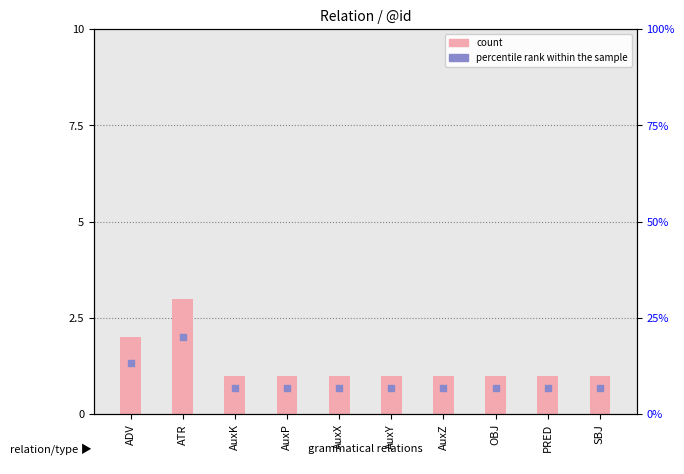

Which series contains the lowest Y value?

percentile rank within the sample